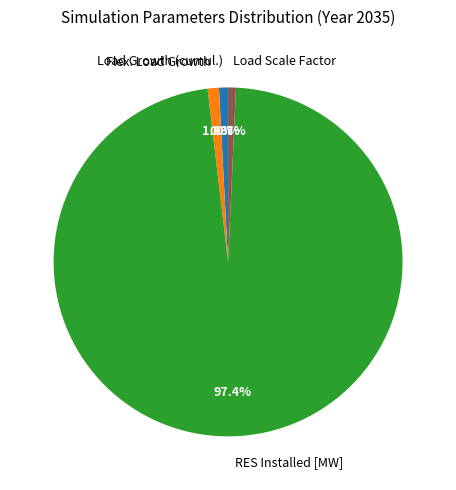

Does any single category account for the majority?

Yes